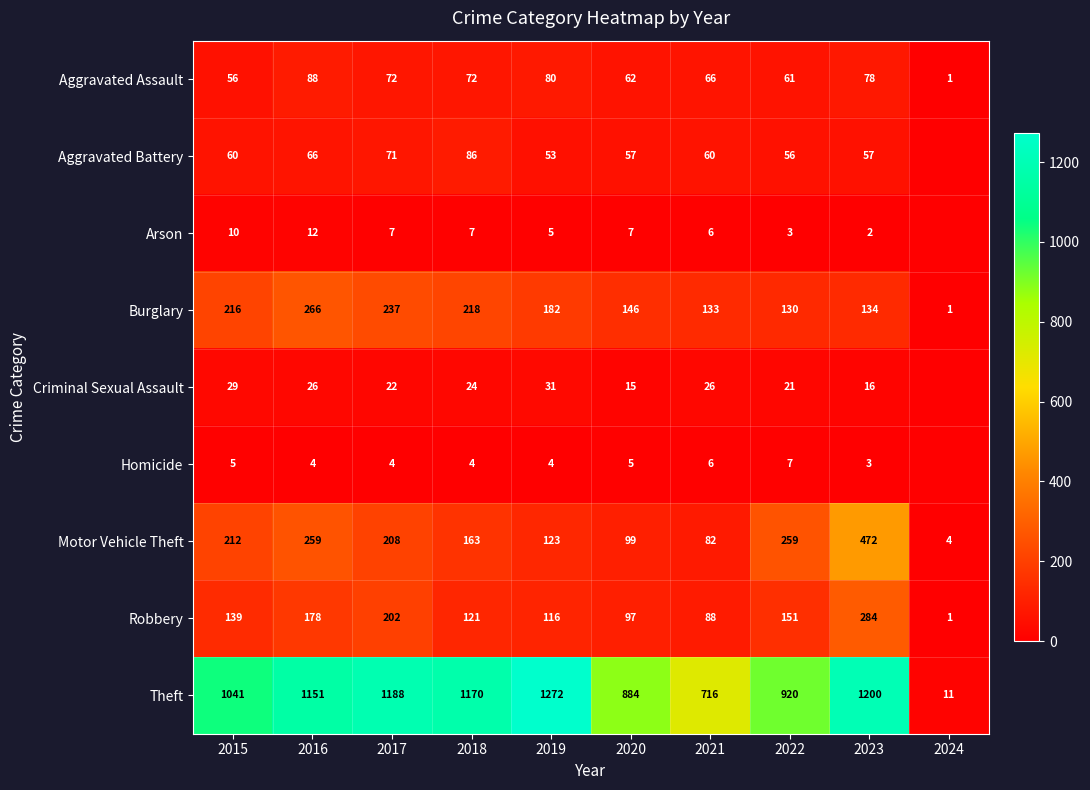

Between 2019 and 2022, which series saw the biggest shift?

Theft